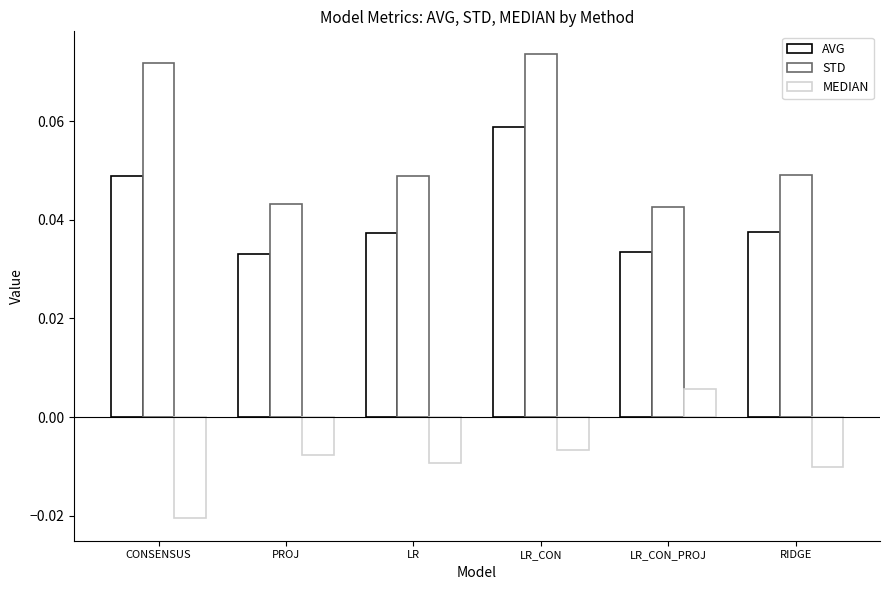

Are the bars grouped side by side (vs. stacked)?

Yes